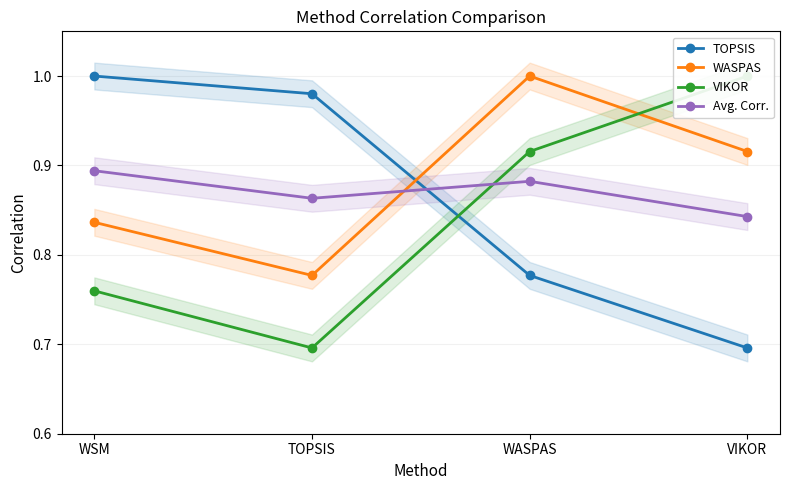

What is the sum of the WASPAS values at WASPAS and VIKOR?

1.9